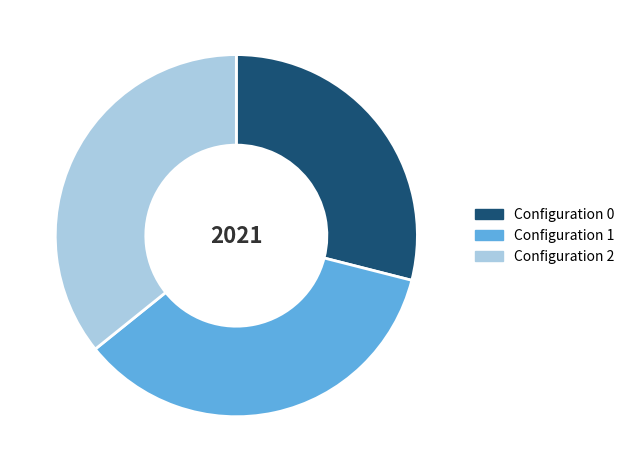

Is there a majority slice in this chart?

No